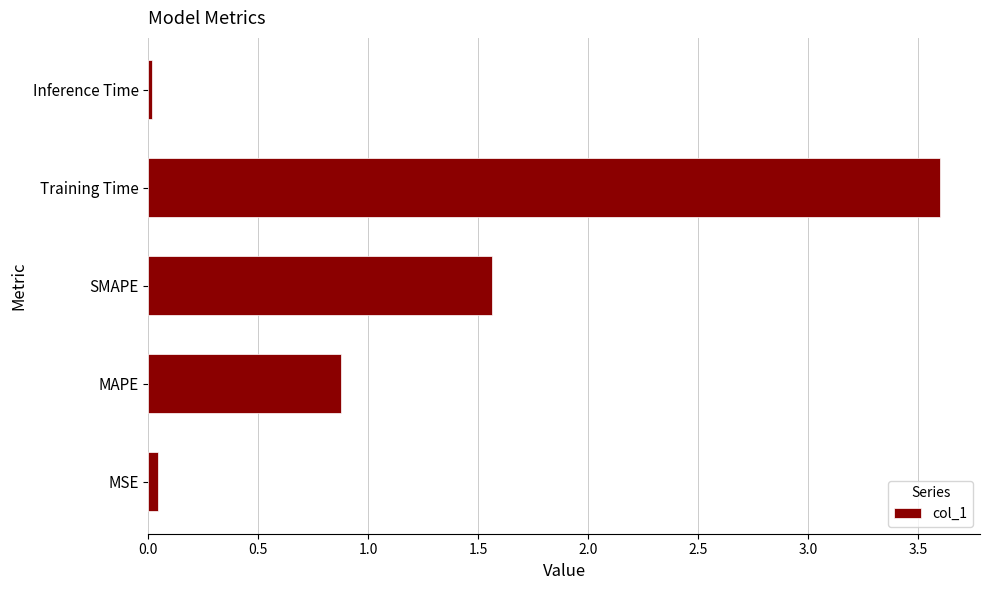

What is the change in value from SMAPE to Training Time?

+2.0